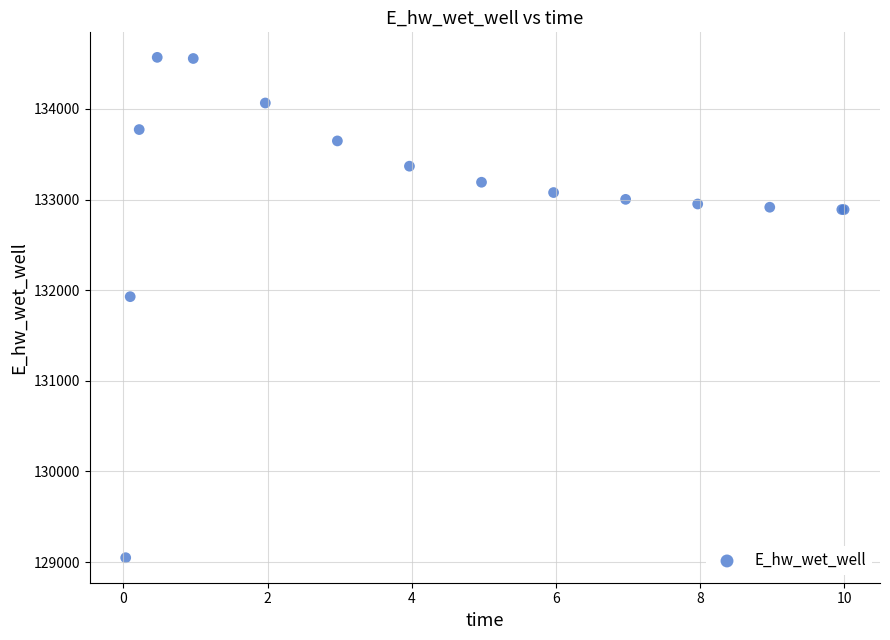

What Y value in the scatter plot is closest to 131809?

131929.1